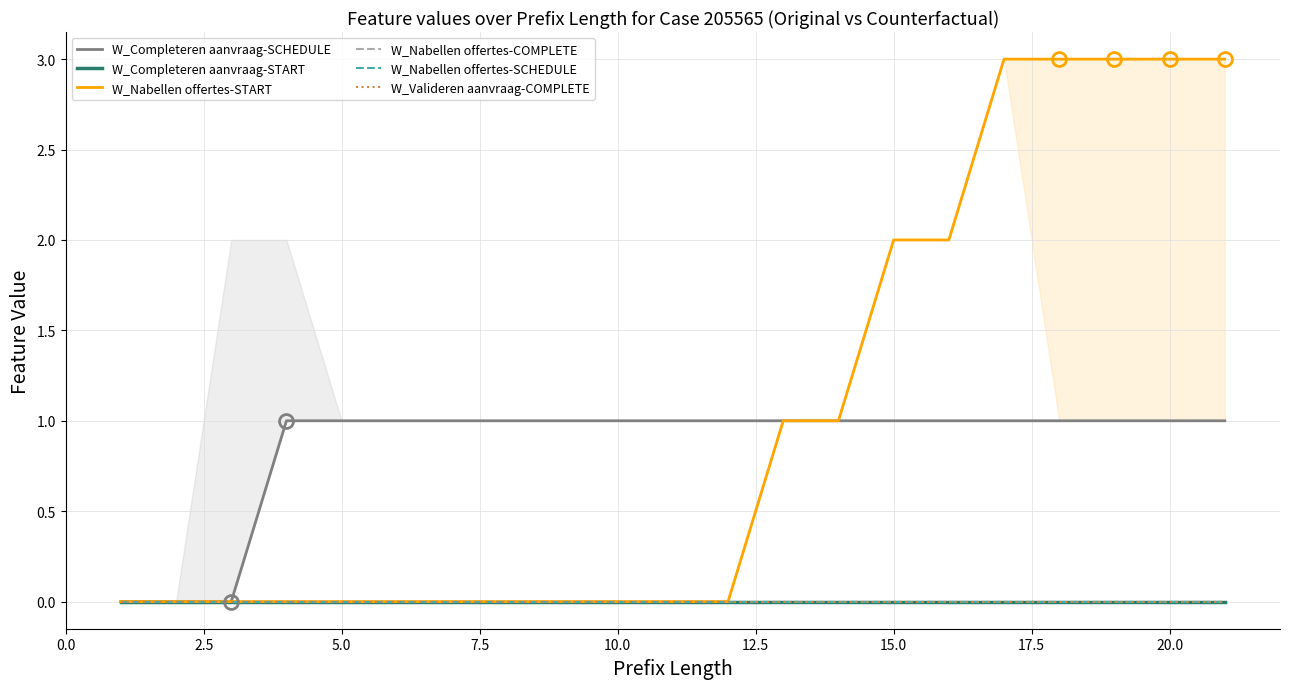

What is the greatest value displayed?

3